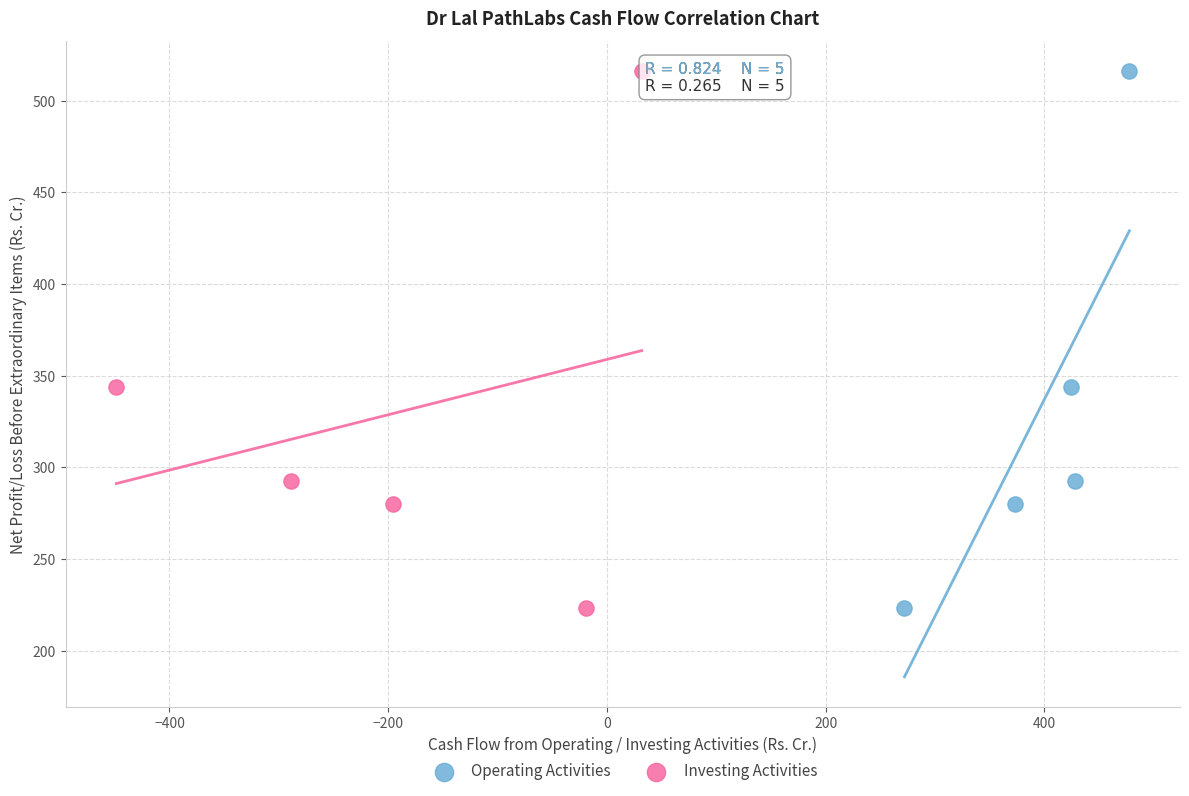

What are all the series names shown in the legend?

Operating Activities, Investing Activities